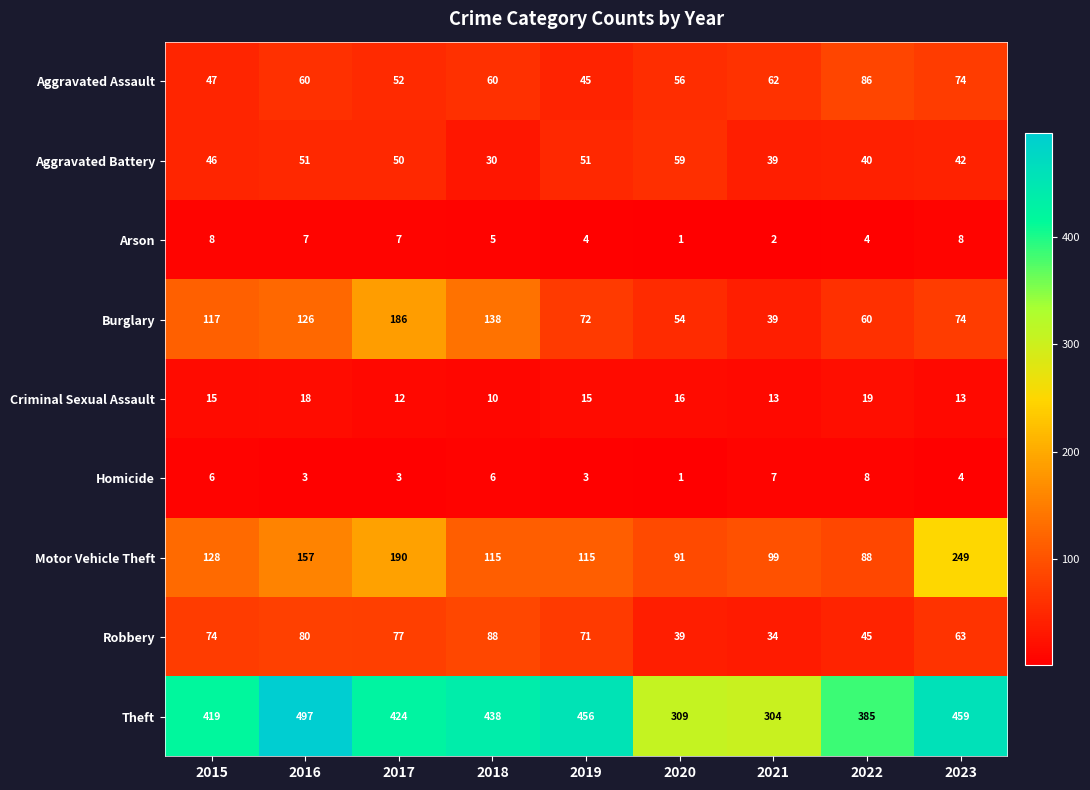

Which series changed the most between 2015 and 2018?

Burglary